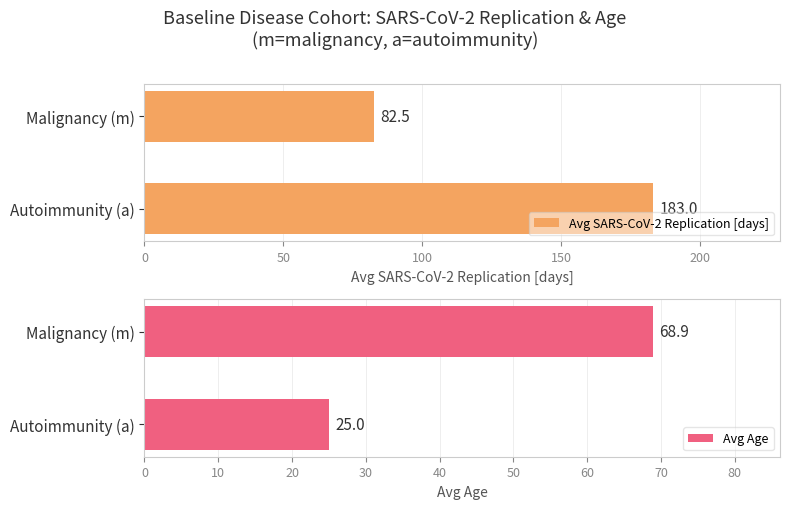

What is the minimum value for Avg SARS-CoV-2 Replication [days]?

82.5